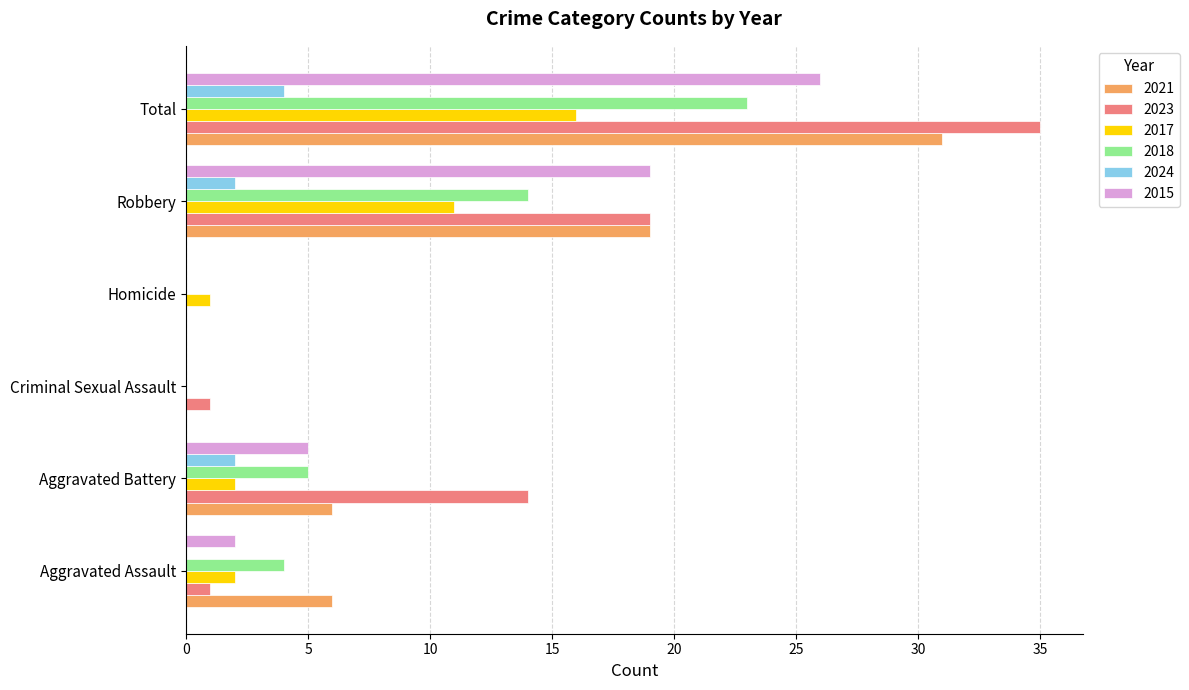

Is the value of 2023 at Aggravated Assault greater than the value of 2024 at Total?

No